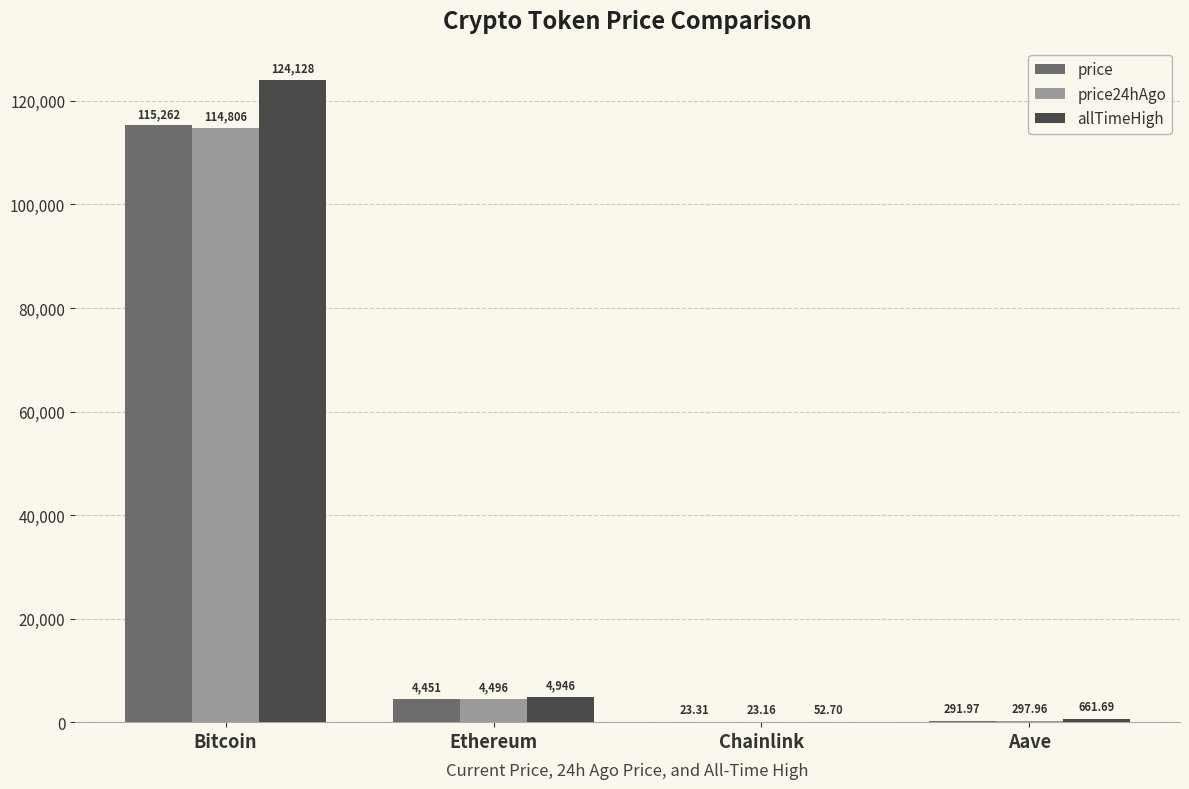

Reading right to left, transcribe all the data shown in this chart.

price: 292.0	23.3	4451.0	115262.0
price24hAgo: 298.0	23.2	4496.4	114806.0
allTimeHigh: 661.7	52.7	4946.1	124128.0